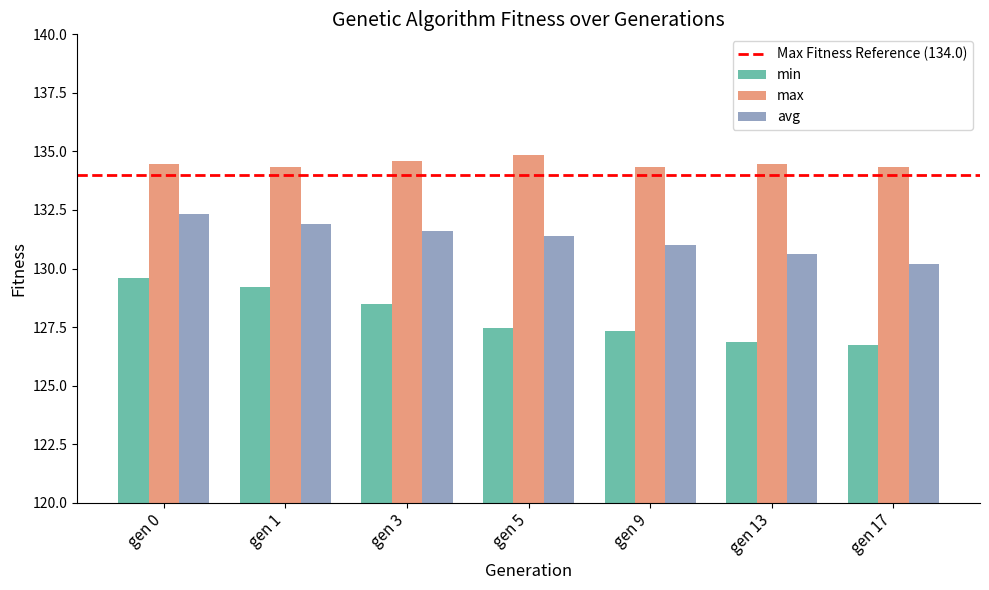

The min series shows 127.5 at gen 5. True or false?

True